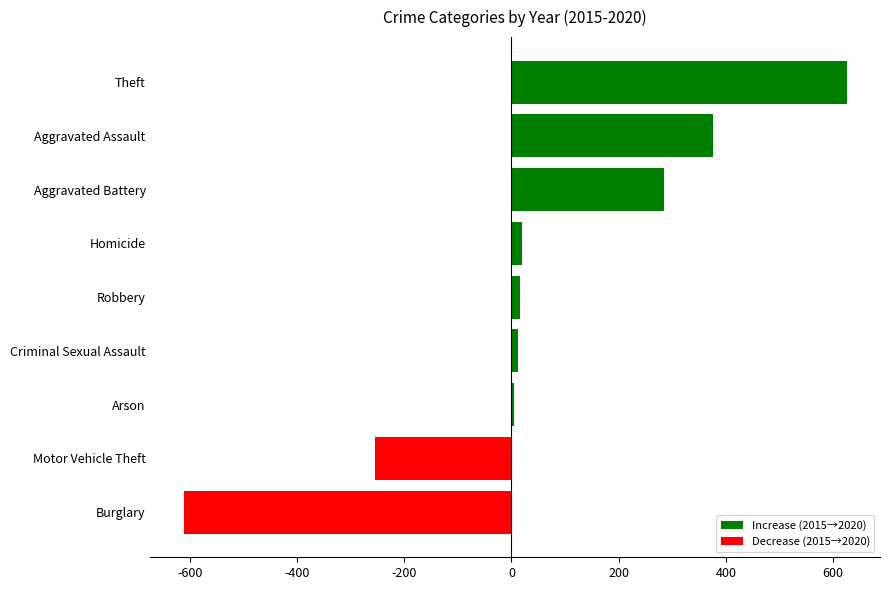

What is the sum of all values?

471